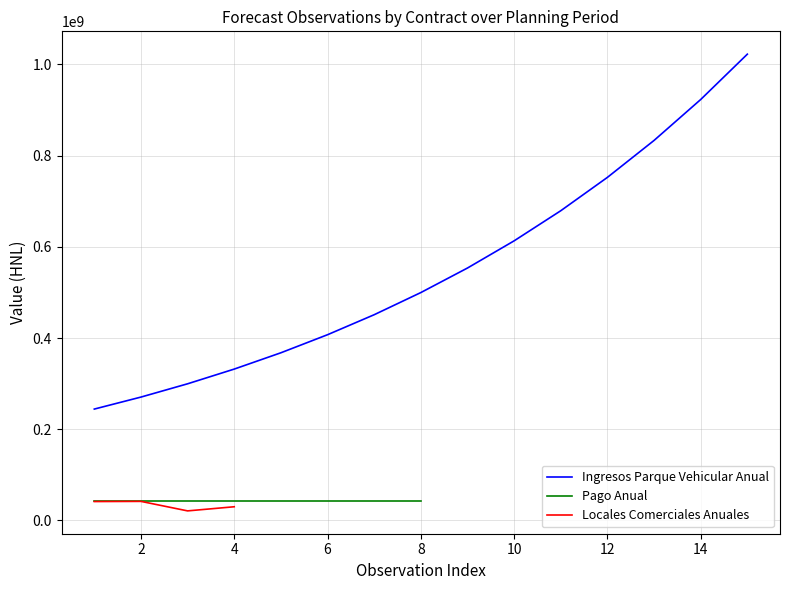

True or false: Pago Anual and Locales Comerciales Anuales intersect in this chart.

False